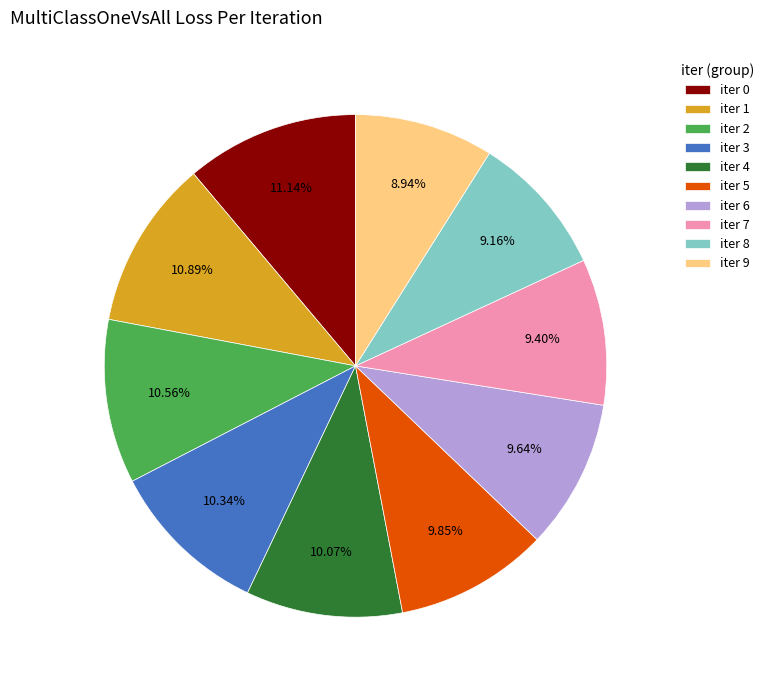

To the nearest percent, what percentage of the pie is iter 5?

10%